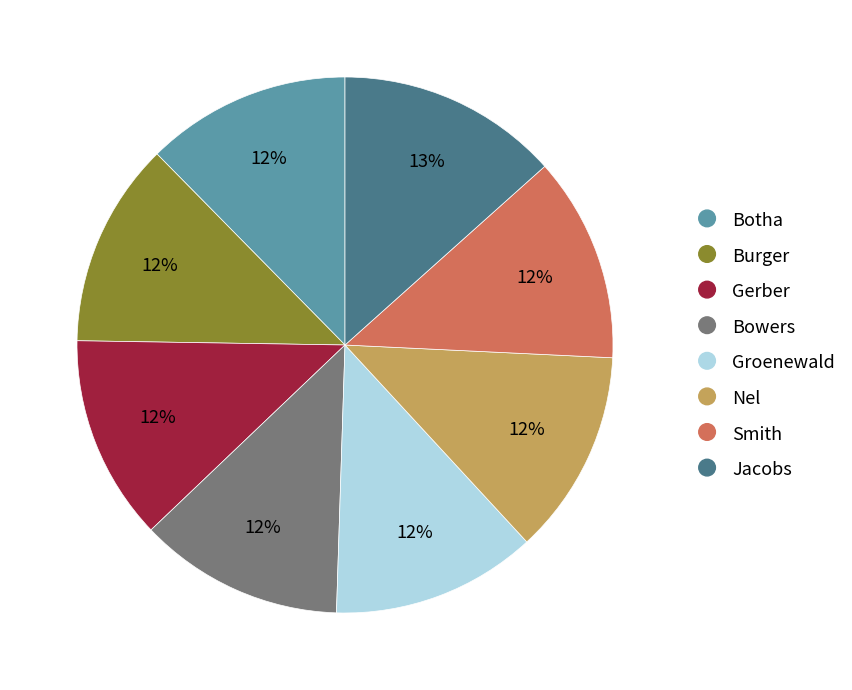

To the nearest percent, what portion does Nel represent?

12%